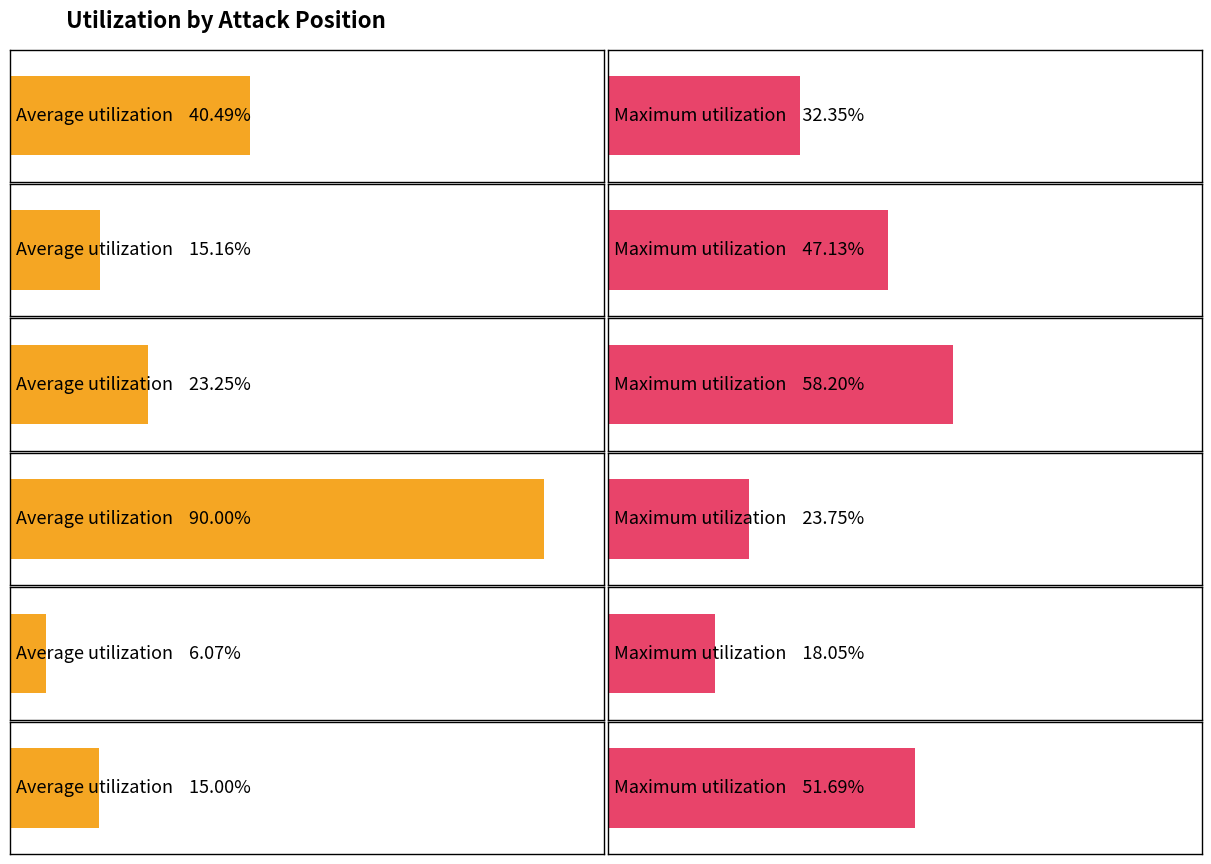

Which series has the largest total across all categories?

Maximum utilization